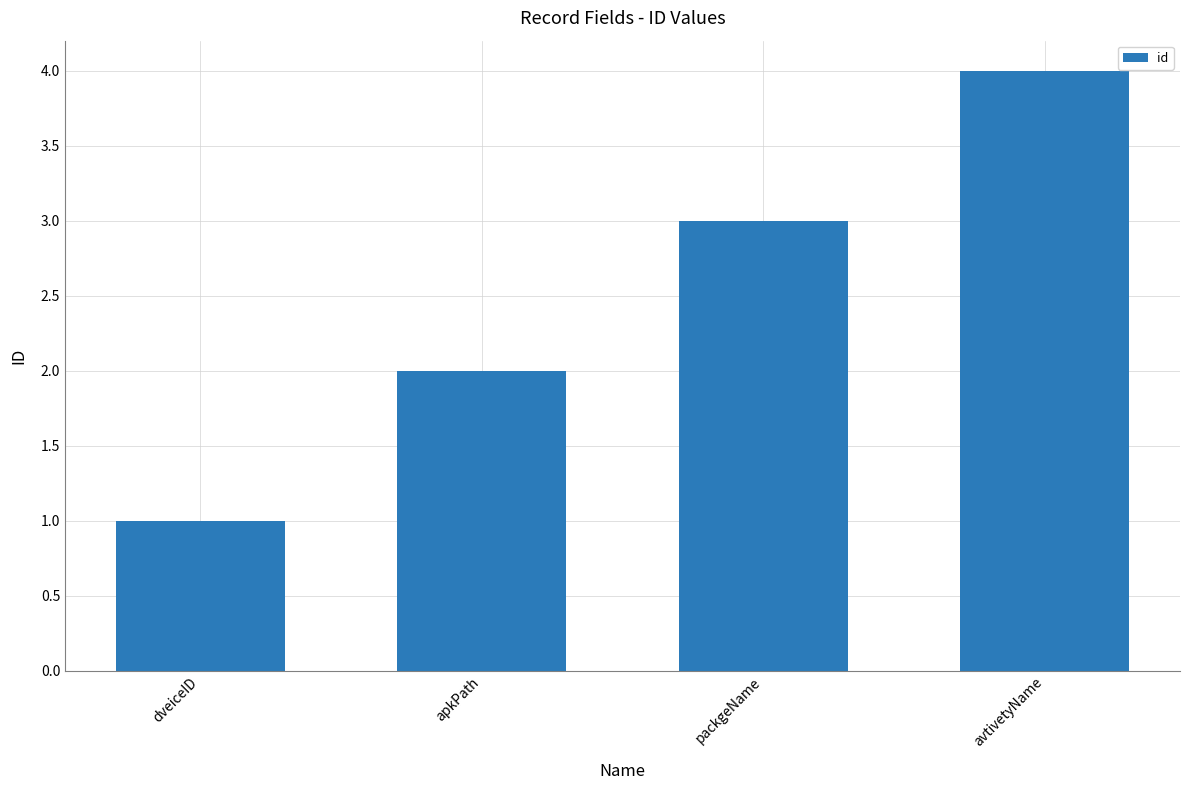

Reading left to right, transcribe all the data shown in this chart.

dveiceID=1	apkPath=2	packgeName=3	avtivetyName=4